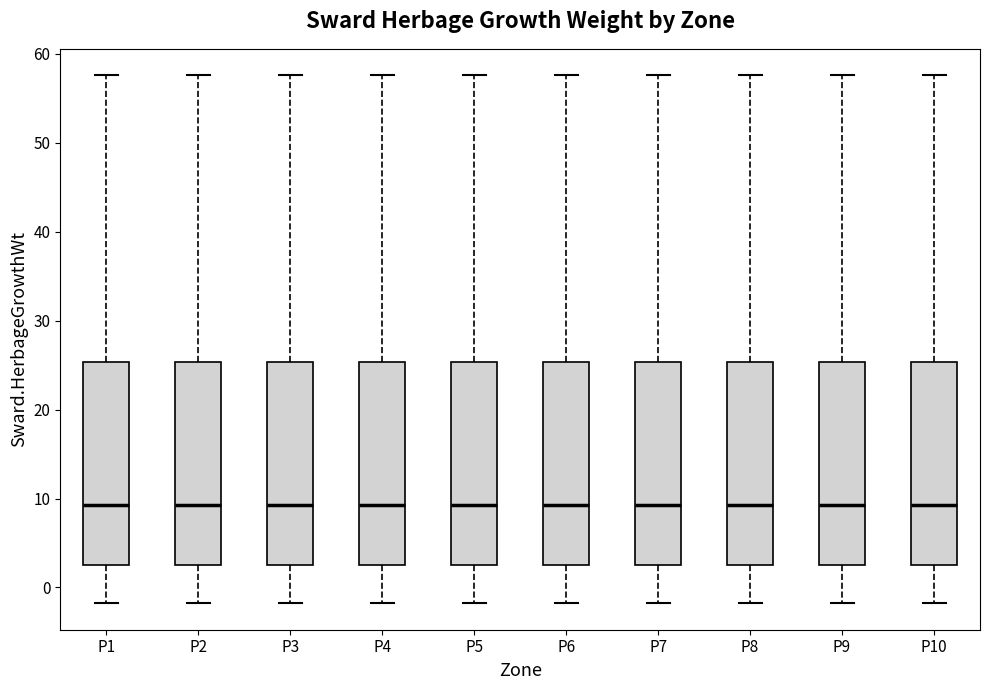

Where does the median line of the box for P6 sit on the y-axis? The values are not printed on the chart, so give them approximately, as read against the axis.

9